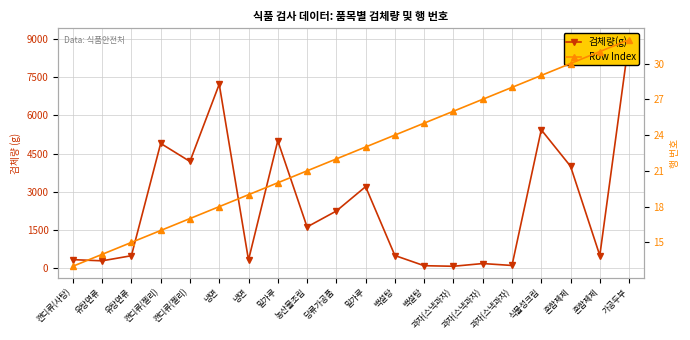

How many lines are shown in the chart?

2